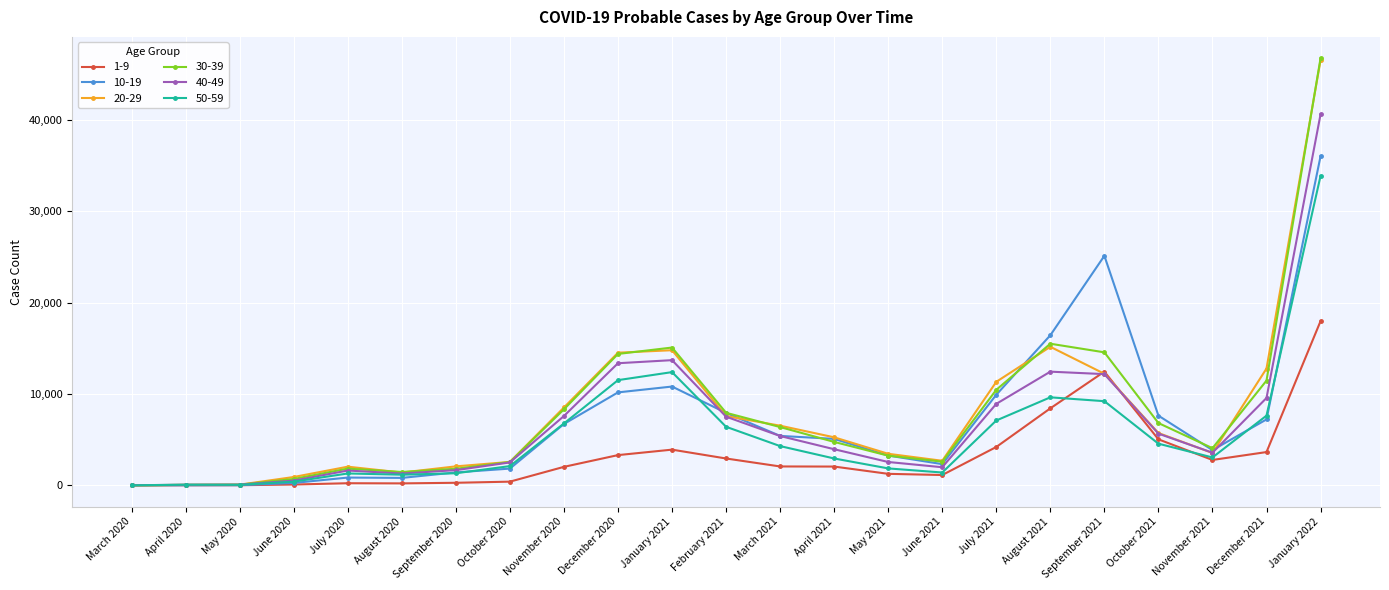

Between January 2021 and October 2021, which series saw the biggest shift?

20-29